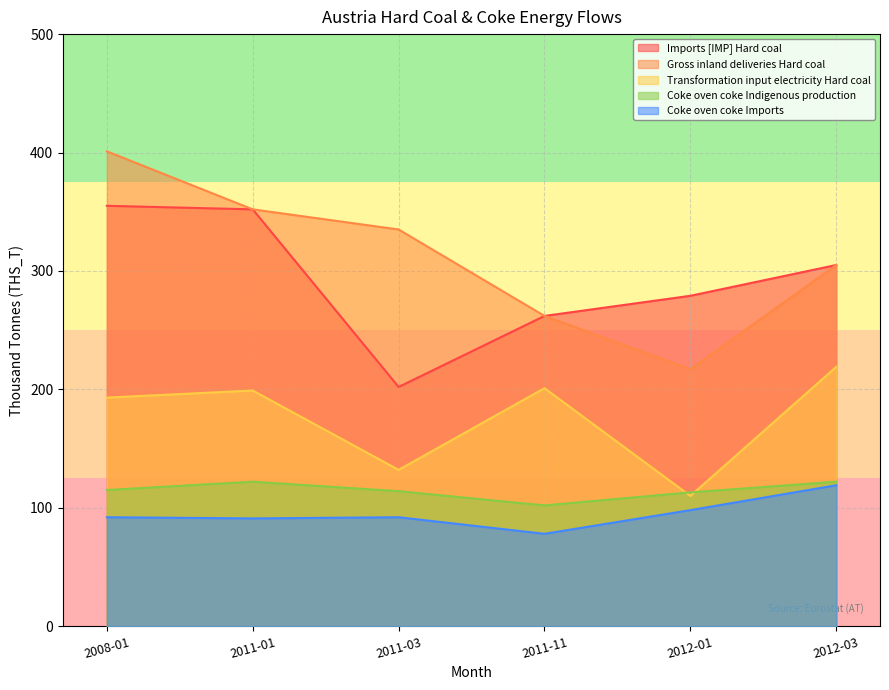

Which series changed the most between 2011-11 and 2012-03?

Imports [IMP] Hard coal